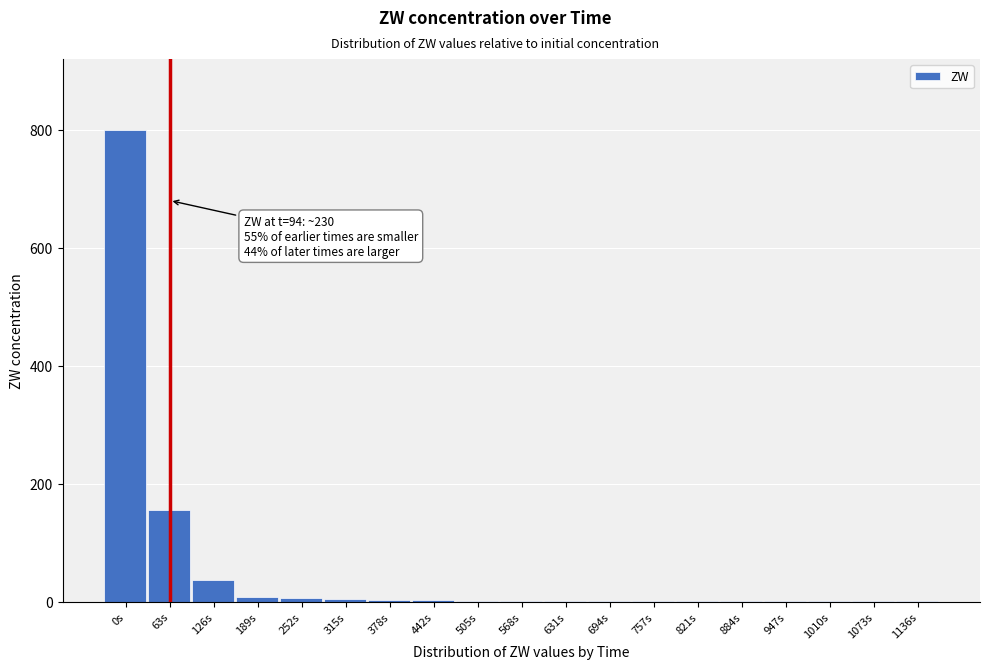

The chart shows a value of 221.8 at 63s. True or false?

False